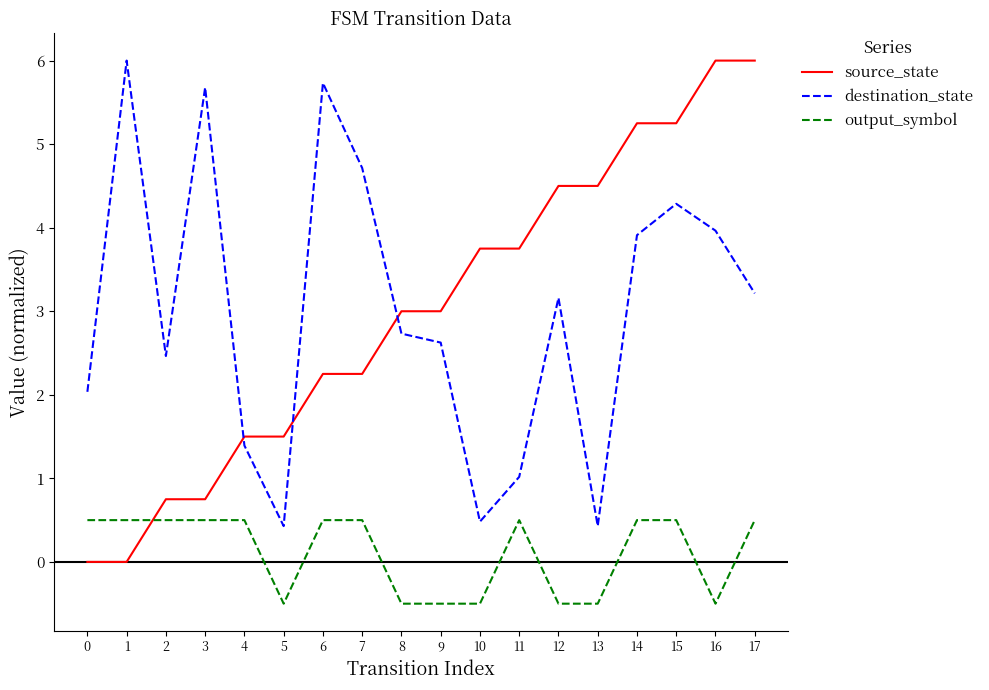

True or false: destination_state has a value of 6.0 at 1.

True